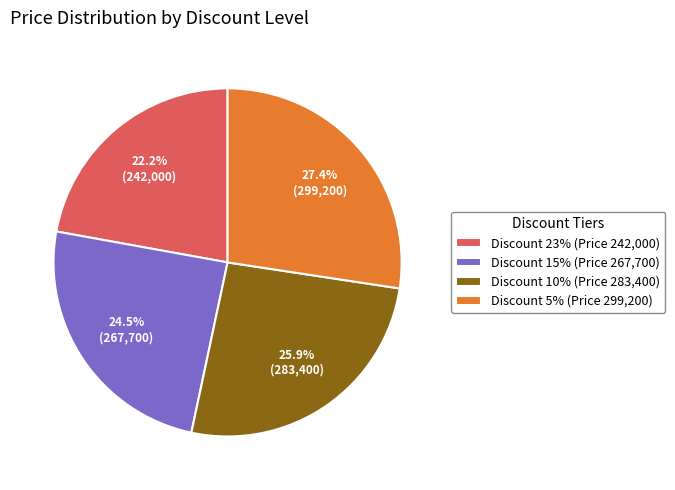

What portion of the pie excludes Discount 5% (Price 299,200)?

72.6%